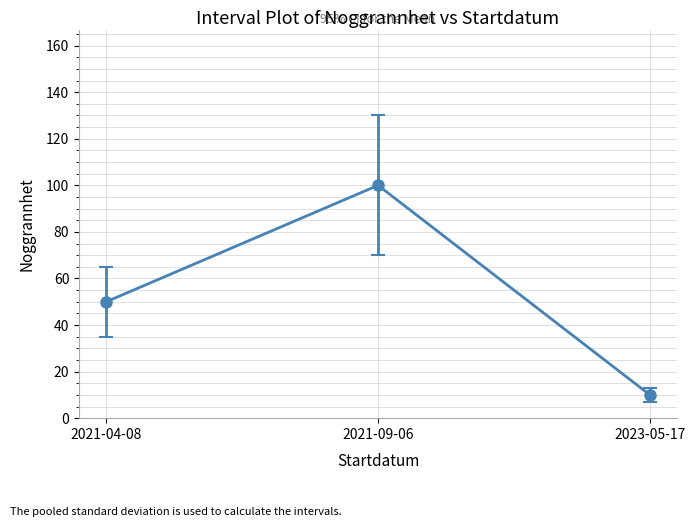

What is the average value?

53